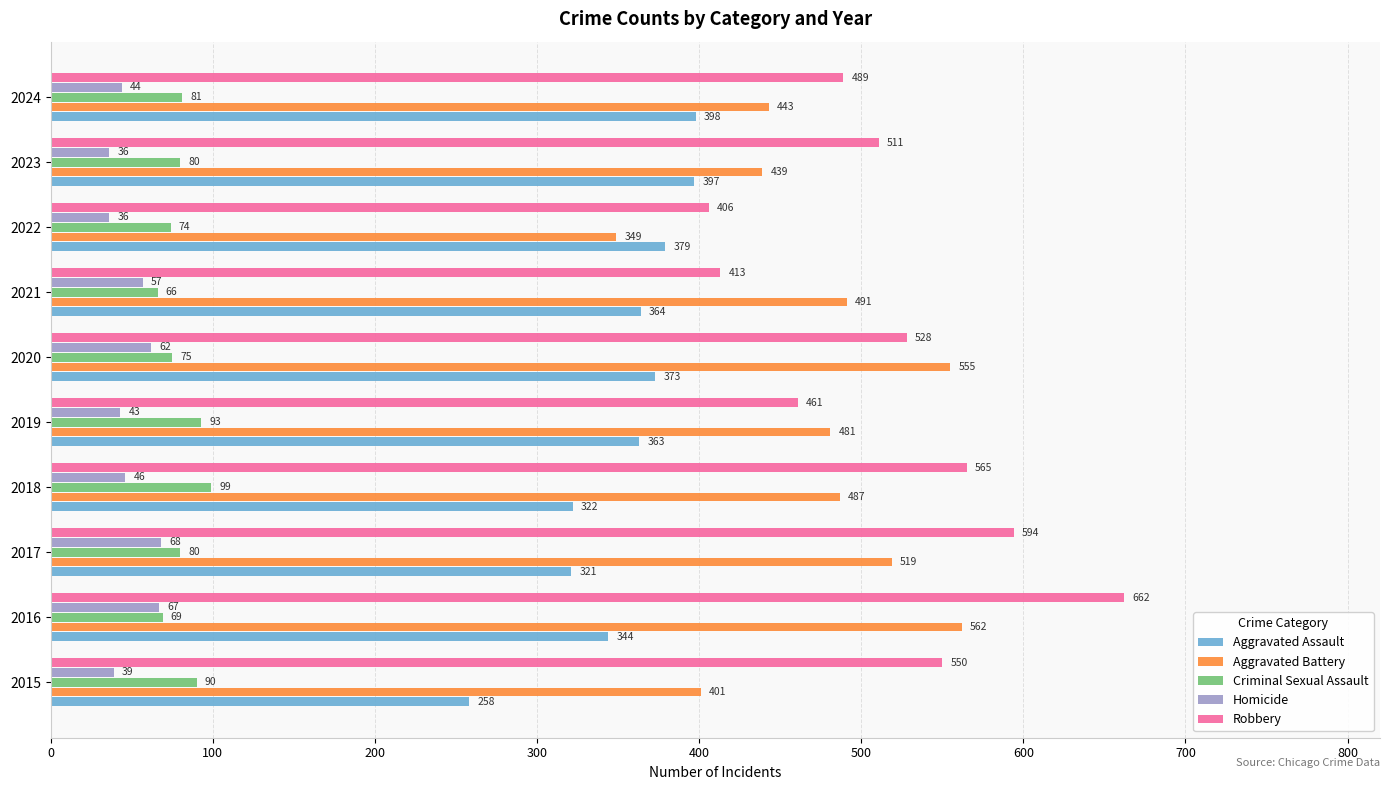

At how many categories does at least one series exceed 385?

10